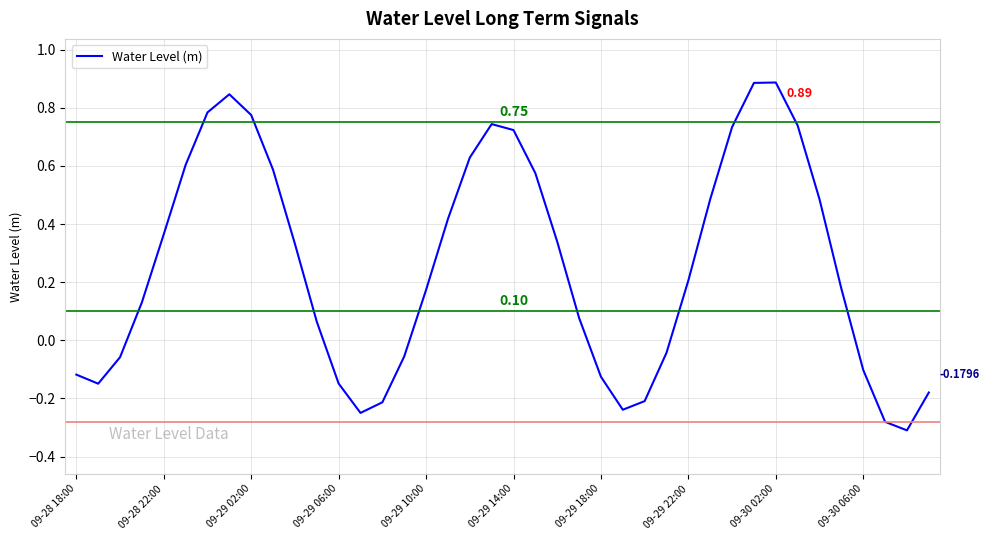

What is the difference between the maximum and minimum values?

1.2